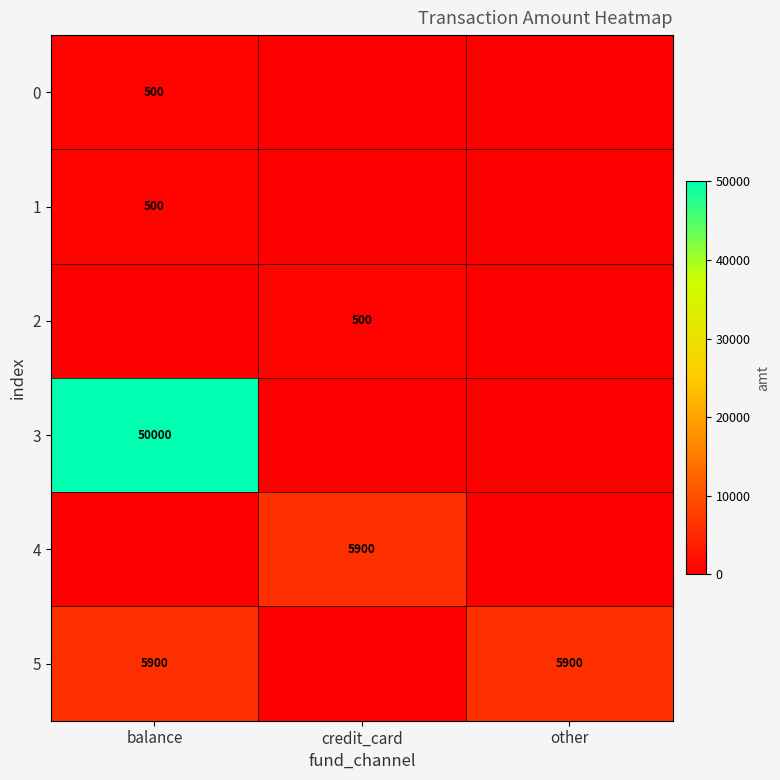

True or false: 0 has a value of 302 at balance.

False